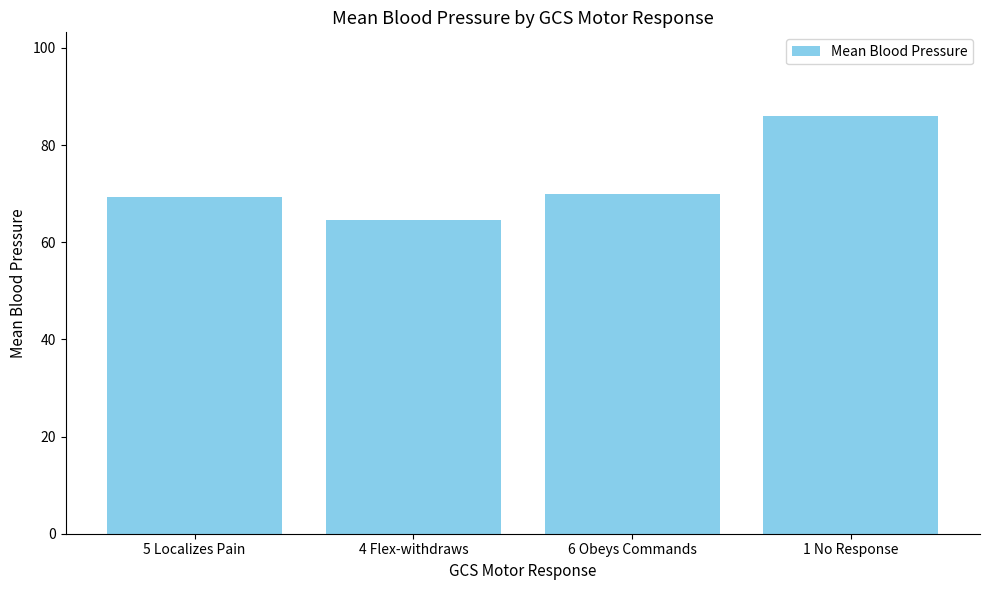

What is the average value?

72.5